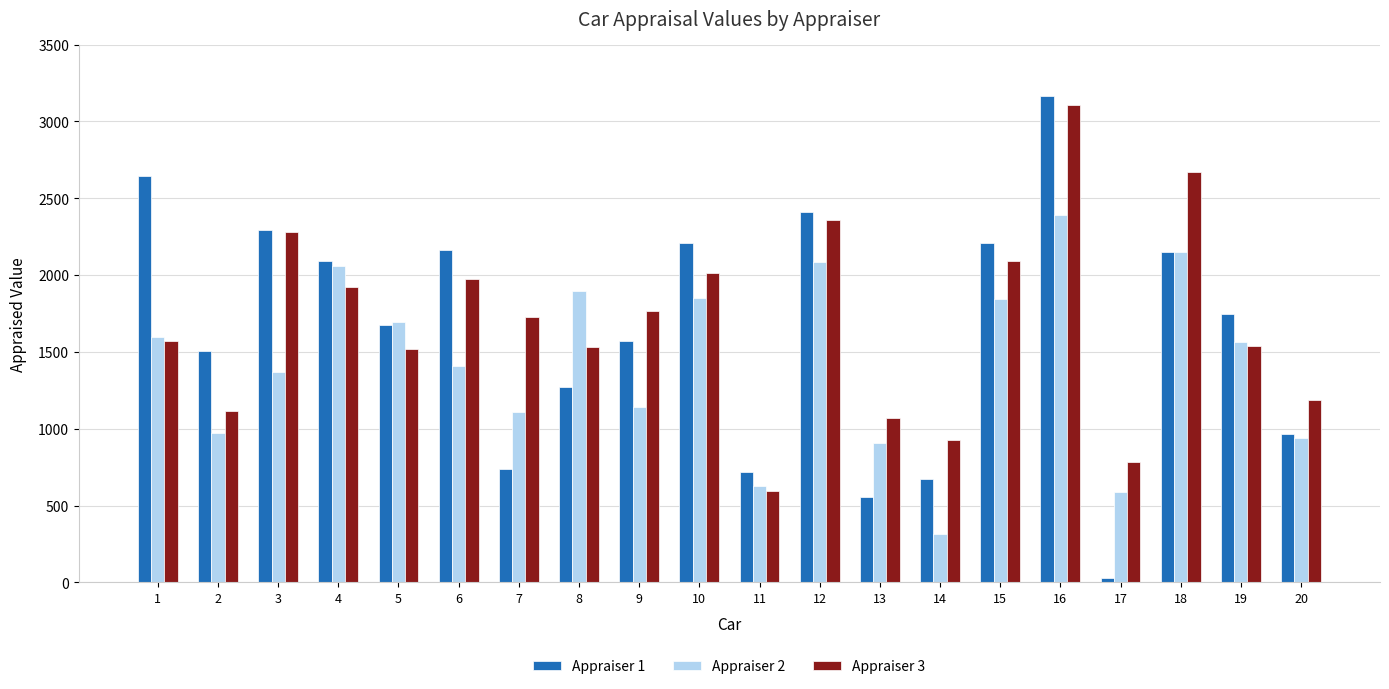

Is the value of Appraiser 2 at 9 greater than the value of Appraiser 3 at 15?

No